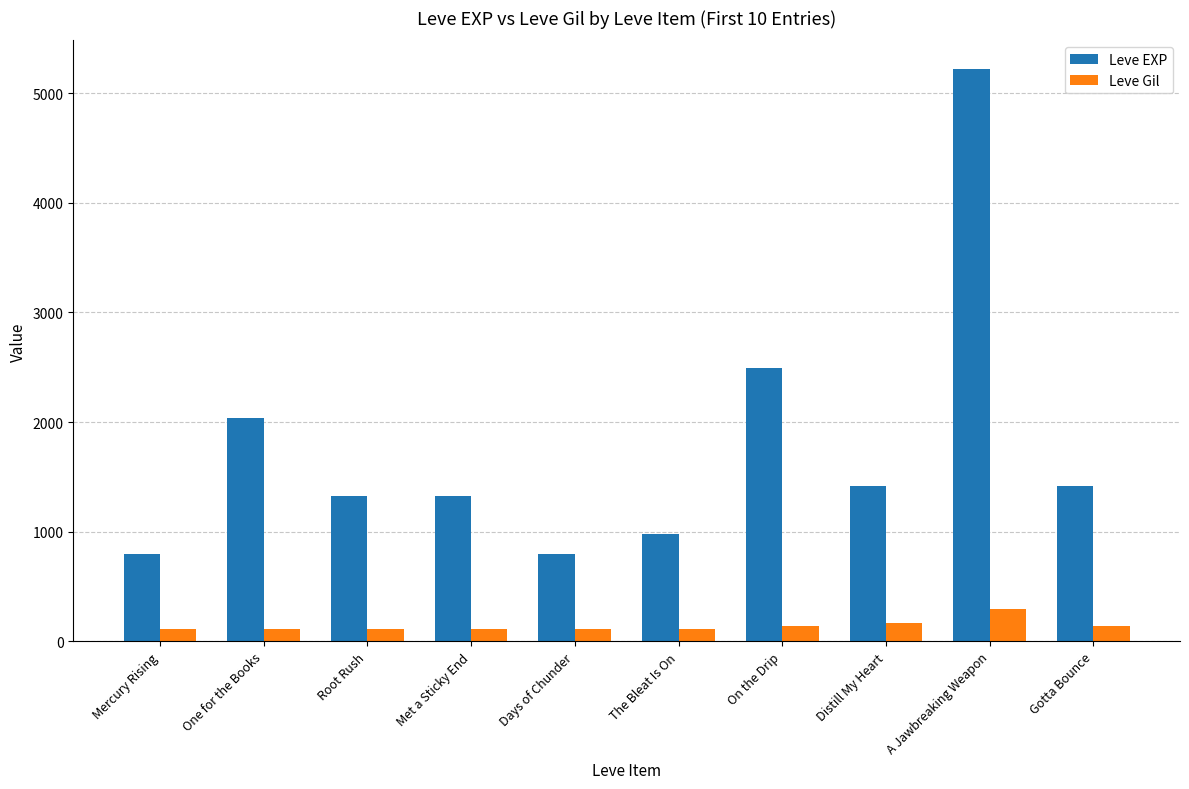

The Leve EXP series shows 2490 at On the Drip. True or false?

True